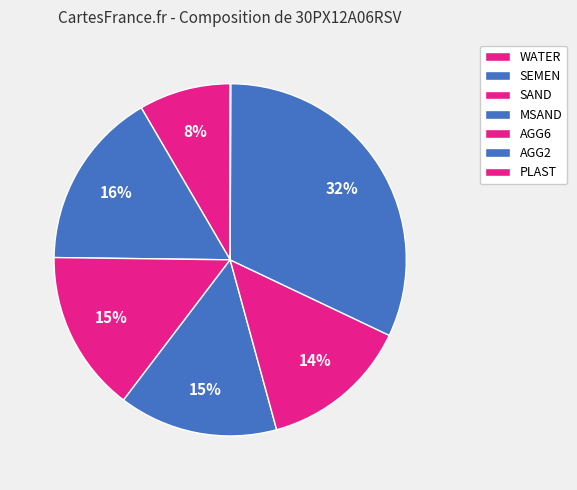

What percentage is the AGG2 slice, to the nearest percent?

32%